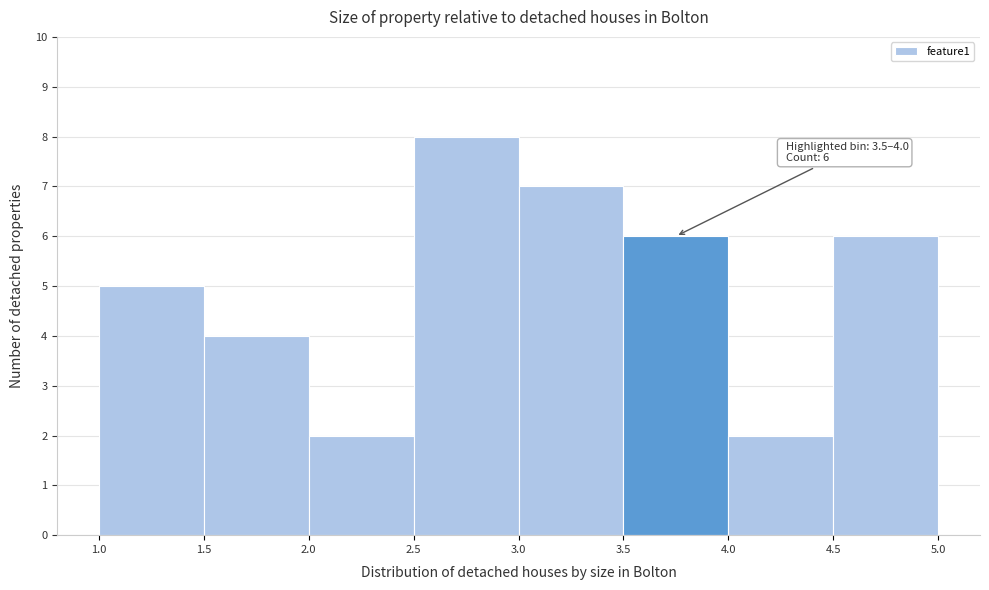

Over which range of the x-axis is the bar tallest?

2.5 to 3.0